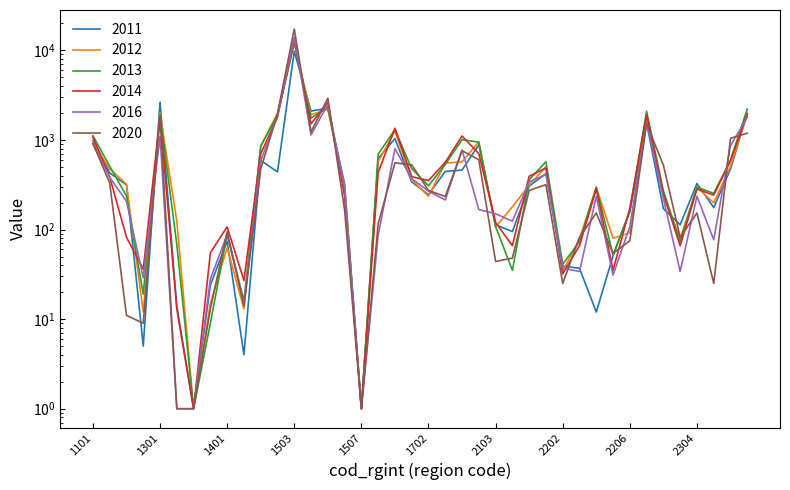

What is the minimum value for 2014?

1